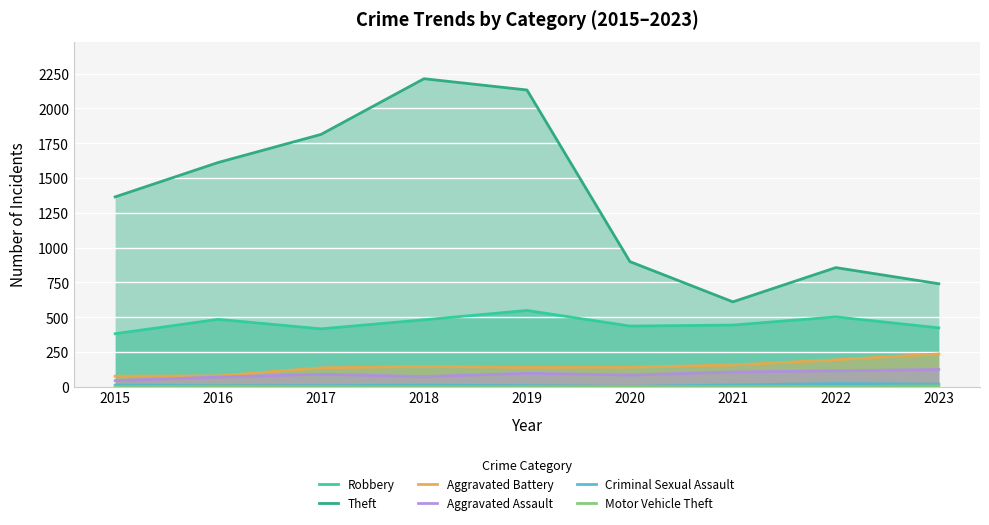

Reading left to right, transcribe all the data shown in this chart.

Robbery: 2015=381	2016=484	2017=416	2018=481	2019=548	2020=436	2021=443	2022=502	2023=423
Theft: 2015=1364	2016=1611	2017=1813	2018=2213	2019=2132	2020=899	2021=610	2022=856	2023=740
Aggravated Battery: 2015=76	2016=78	2017=136	2018=146	2019=139	2020=141	2021=156	2022=194	2023=236
Aggravated Assault: 2015=44	2016=70	2017=90	2018=73	2019=97	2020=84	2021=106	2022=115	2023=124
Criminal Sexual Assault: 2015=12	2016=8	2017=8	2018=11	2019=8	2020=3	2021=13	2022=23	2023=19
Motor Vehicle Theft: 2015=1	2016=4	2017=2	2018=1	2019=1	2020=2	2021=2	2022=2	2023=6